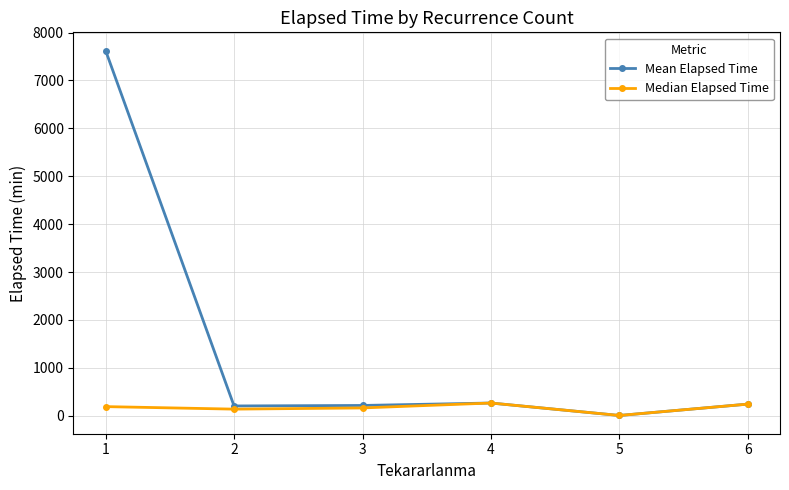

What is the smallest value displayed?

5.0